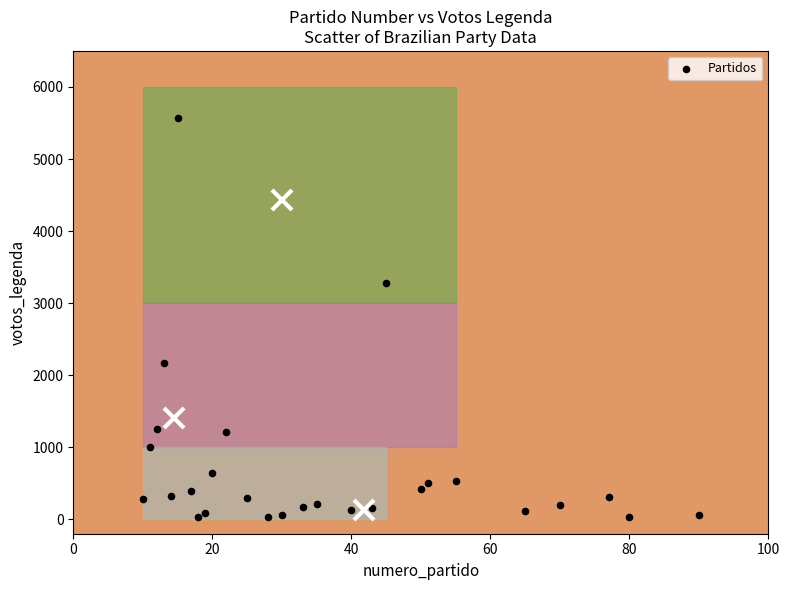

What is the range of X values (max minus min)?

80